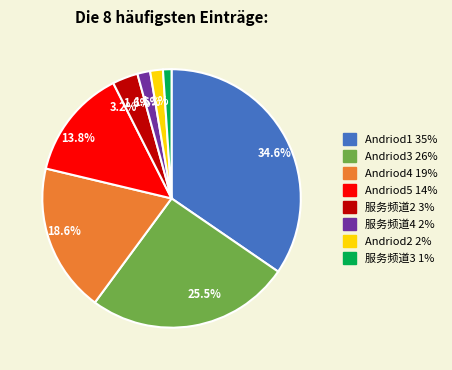

Does any single category account for the majority?

No